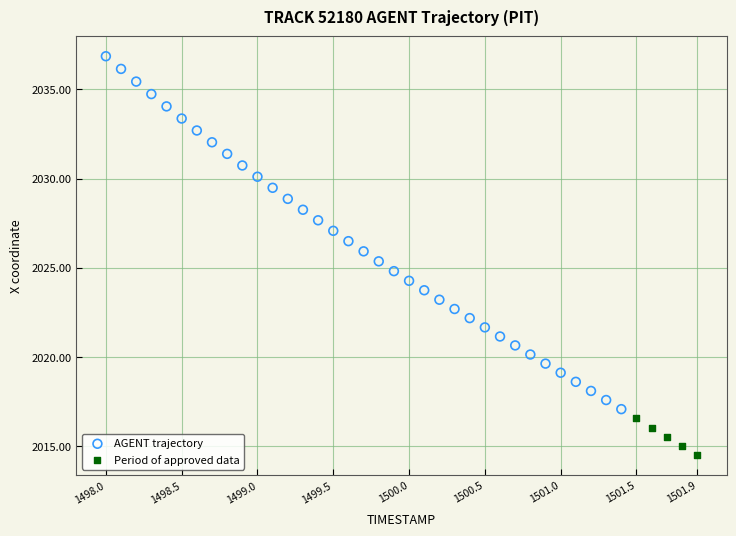

Which series reaches the minimum Y coordinate?

Period of approved data